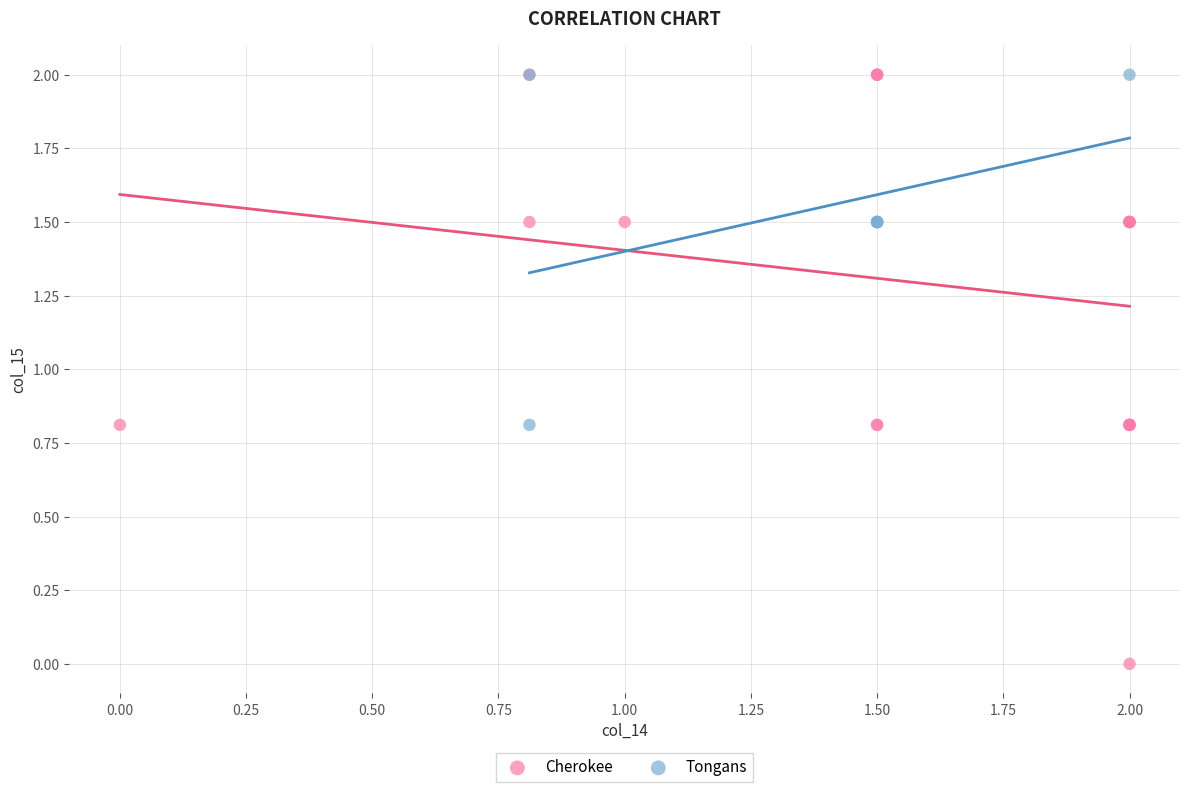

Which series has the widest spread of Y values?

Cherokee